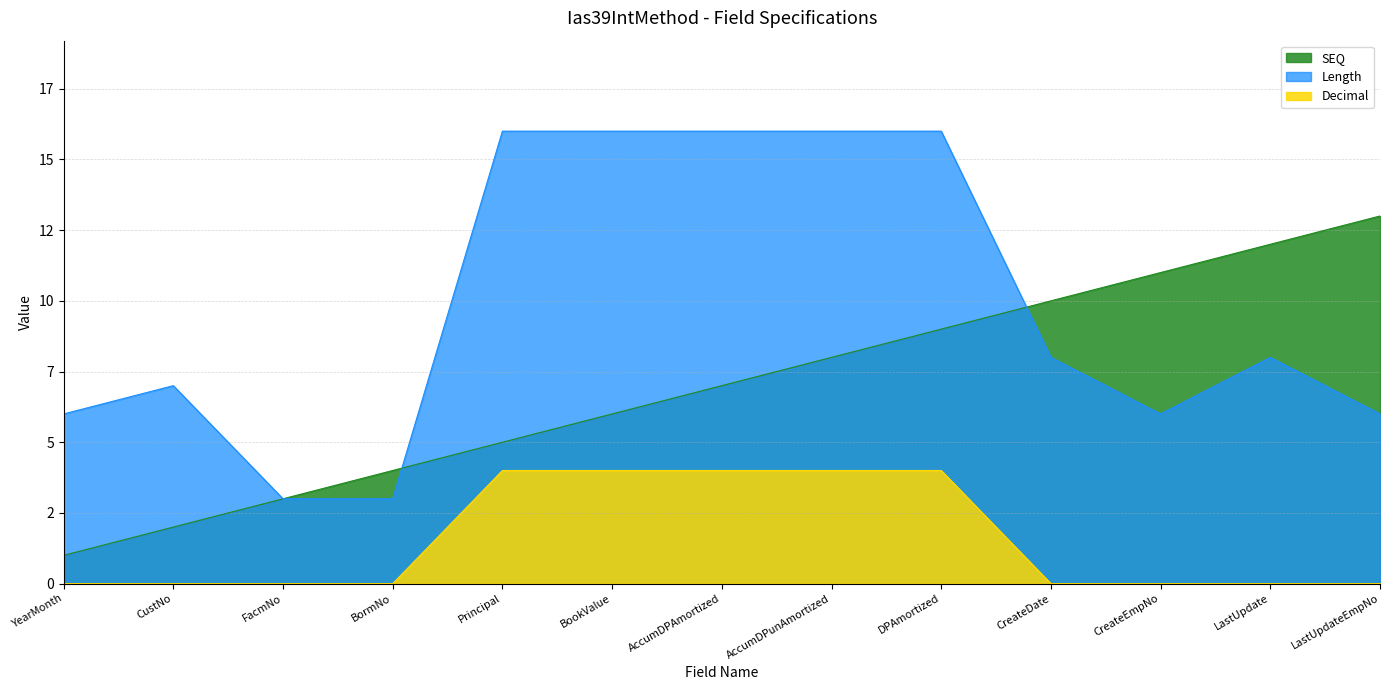

True or false: Decimal and SEQ cross at least once.

False